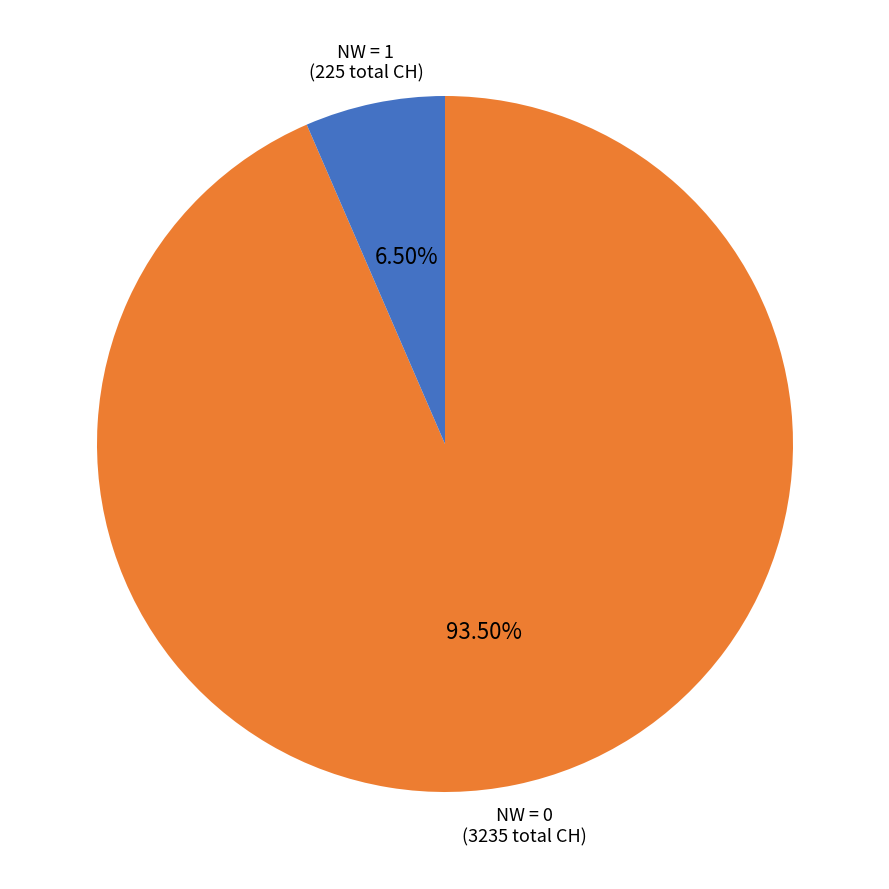

Is there a majority slice in this chart?

Yes